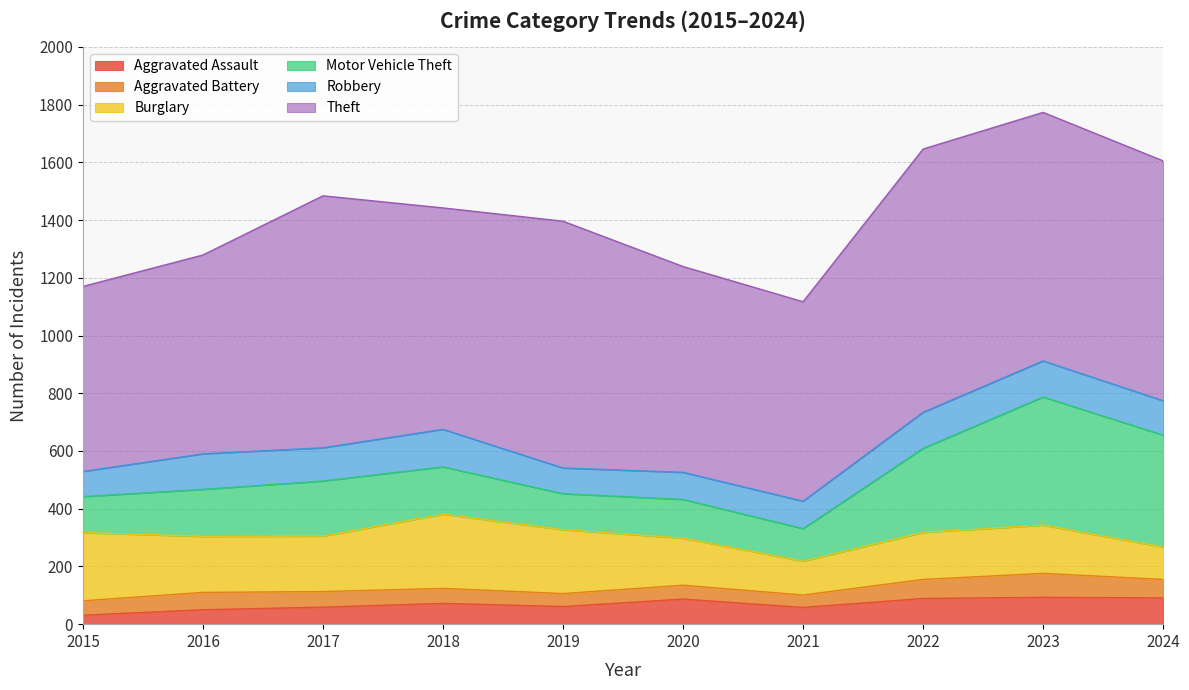

Reading right to left, what are all the values shown in this chart?

Aggravated Assault: 2024=91	2023=93	2022=89	2021=58	2020=87	2019=61	2018=72	2017=59	2016=50	2015=31
Aggravated Battery: 2024=64	2023=83	2022=66	2021=43	2020=48	2019=45	2018=52	2017=54	2016=60	2015=50
Burglary: 2024=112	2023=167	2022=163	2021=117	2020=163	2019=221	2018=257	2017=192	2016=194	2015=236
Motor Vehicle Theft: 2024=388	2023=444	2022=291	2021=113	2020=134	2019=125	2018=164	2017=191	2016=163	2015=125
Robbery: 2024=119	2023=125	2022=125	2021=95	2020=94	2019=89	2018=130	2017=115	2016=123	2015=87
Theft: 2024=831	2023=861	2022=912	2021=691	2020=713	2019=855	2018=767	2017=873	2016=689	2015=641